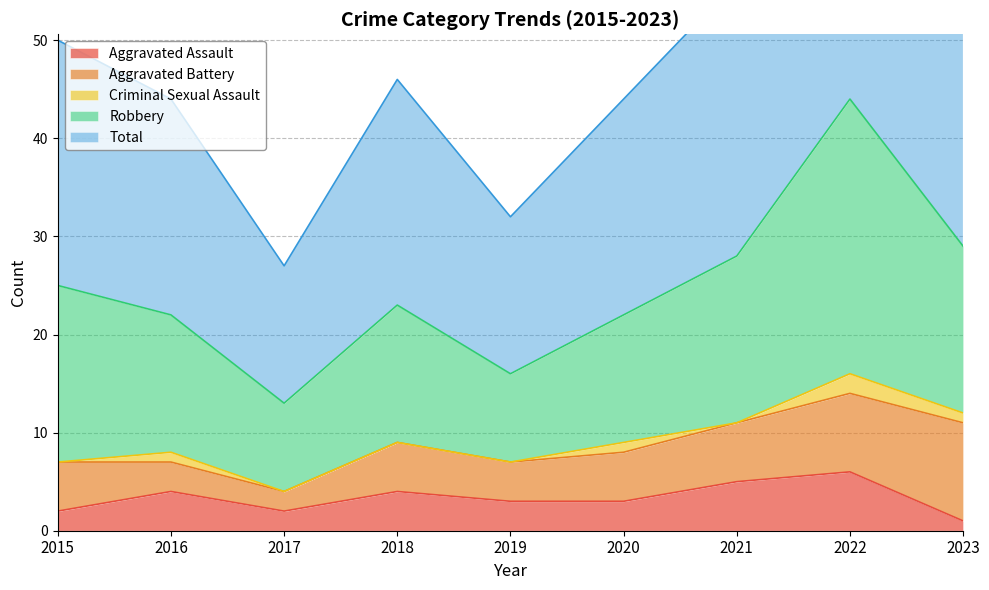

At which label does Total first exceed 23?

2015